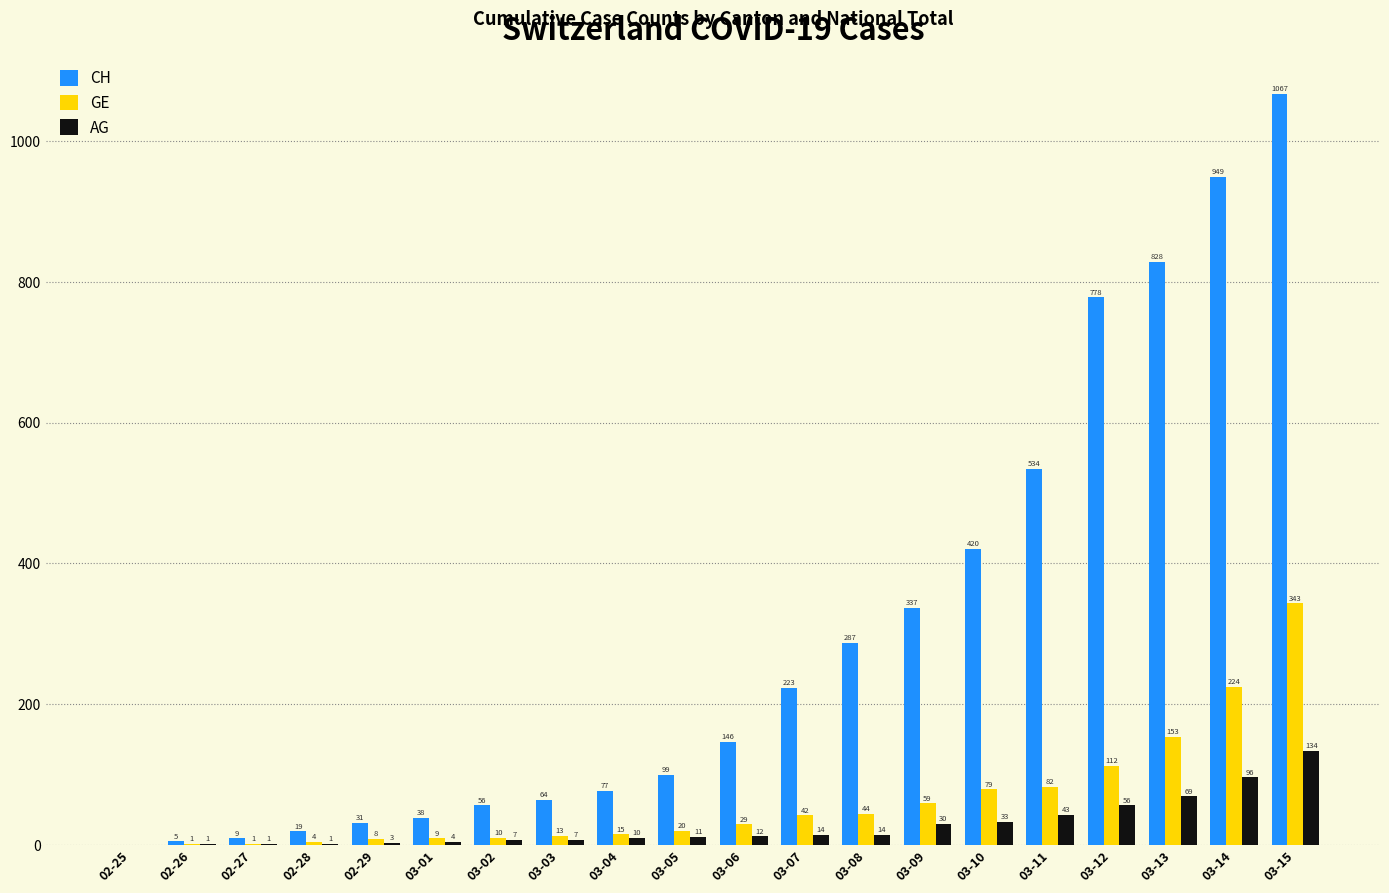

Read the AG value at 03-14, to the nearest 5.

95